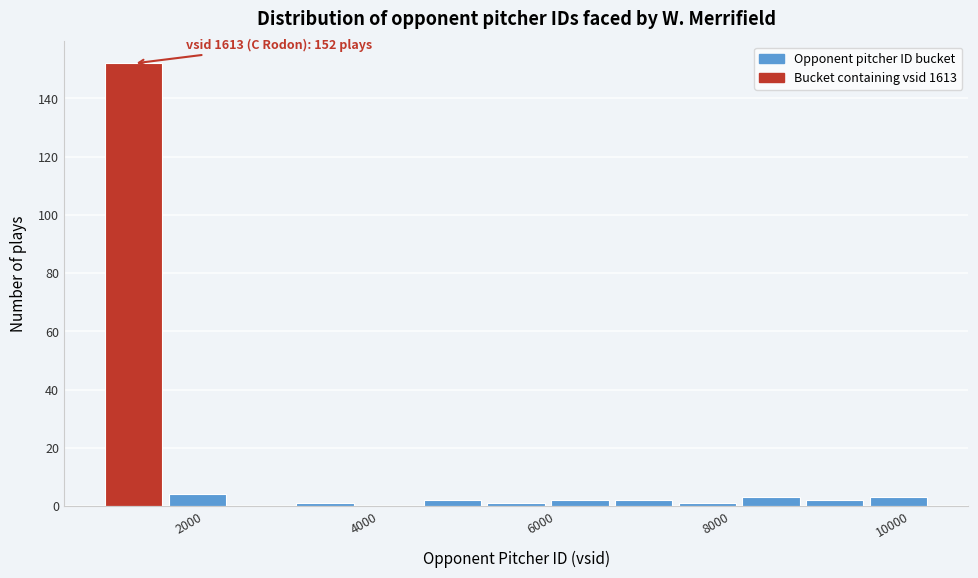

Read against the x-axis, roughly where is the centre of the tallest bar?

1400